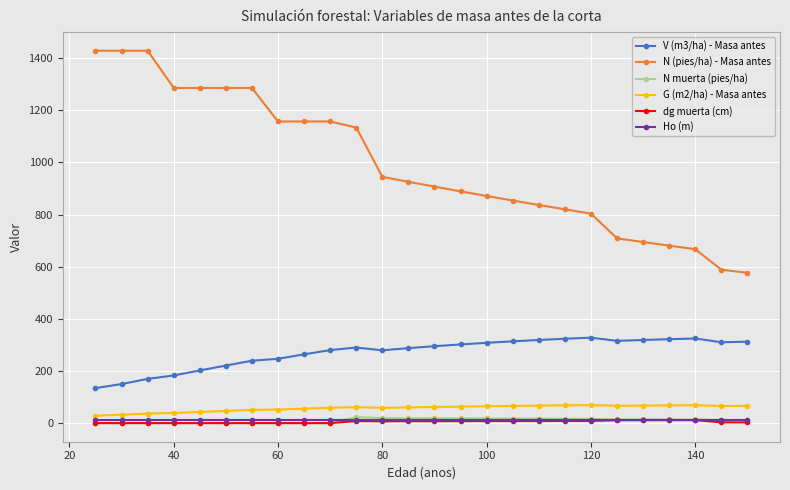

True or false: V (m3/ha) - Masa antes has more than 2 points higher than both neighbors.

True